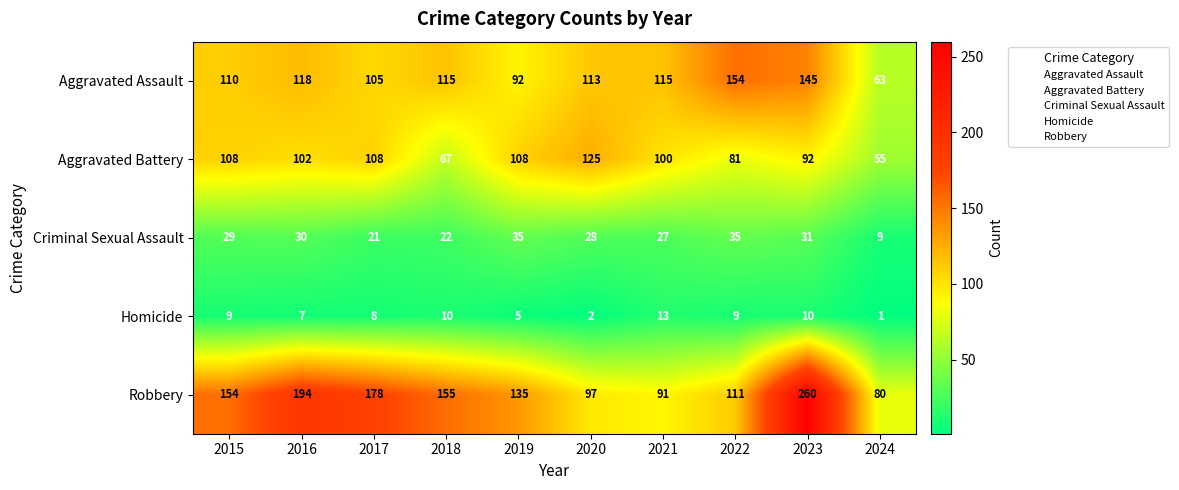

Where is Aggravated Battery nearest to the value 90?

2023